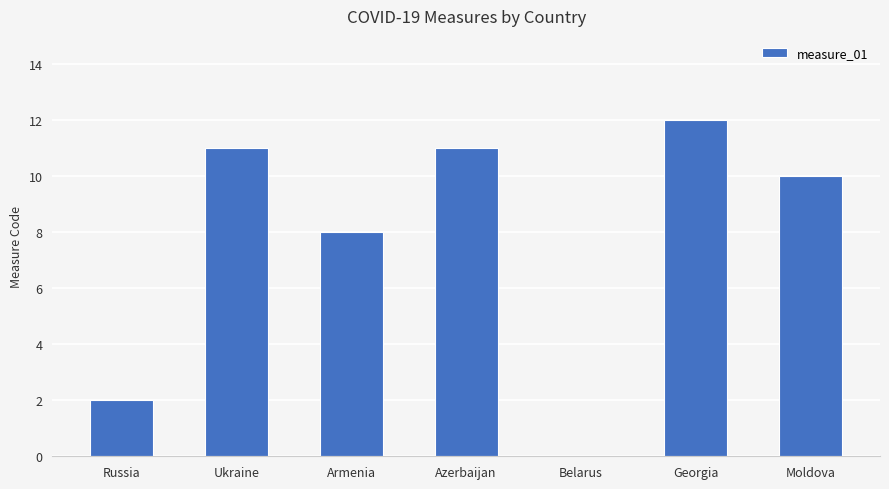

Which category has the highest value across all series?

Georgia